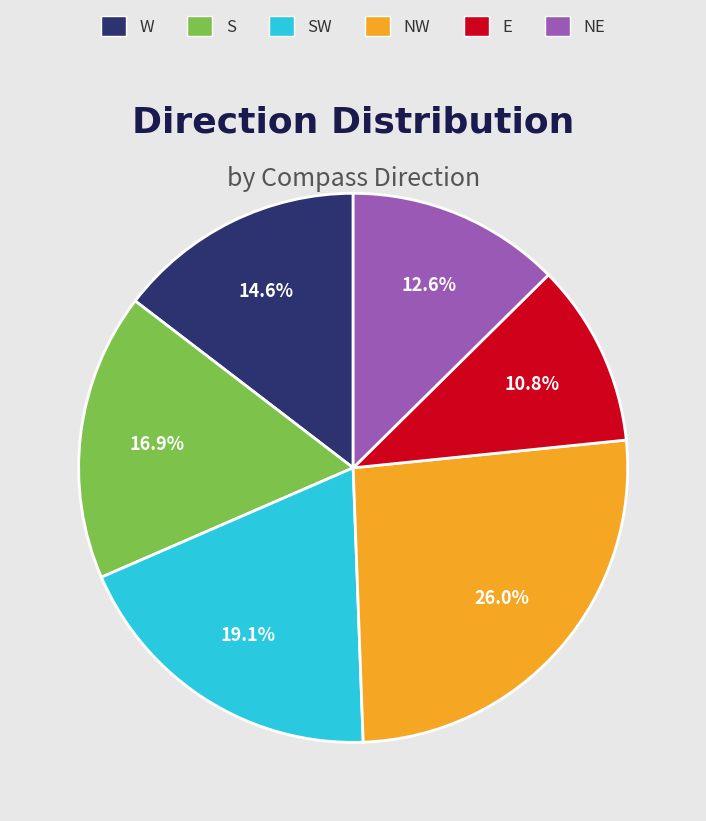

The W slice represents 8% of the pie. True or false?

False